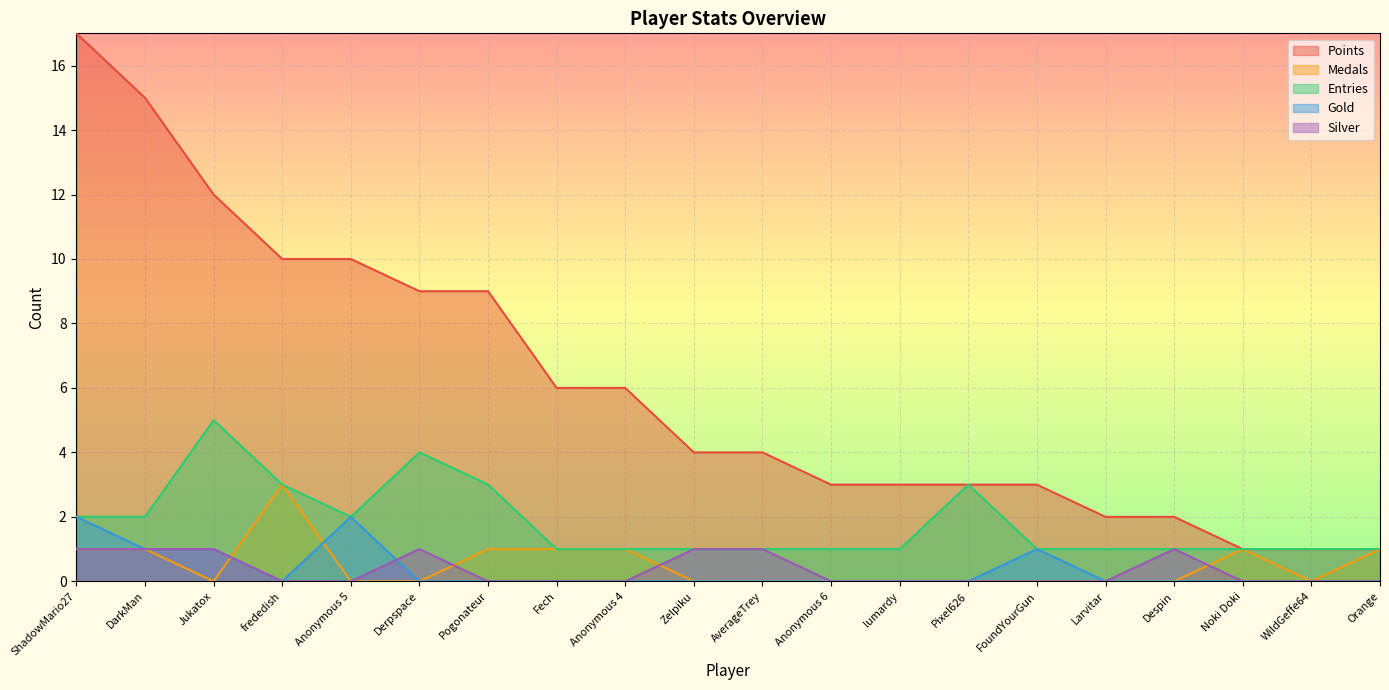

The Silver series shows 0 at Noki Doki. True or false?

True